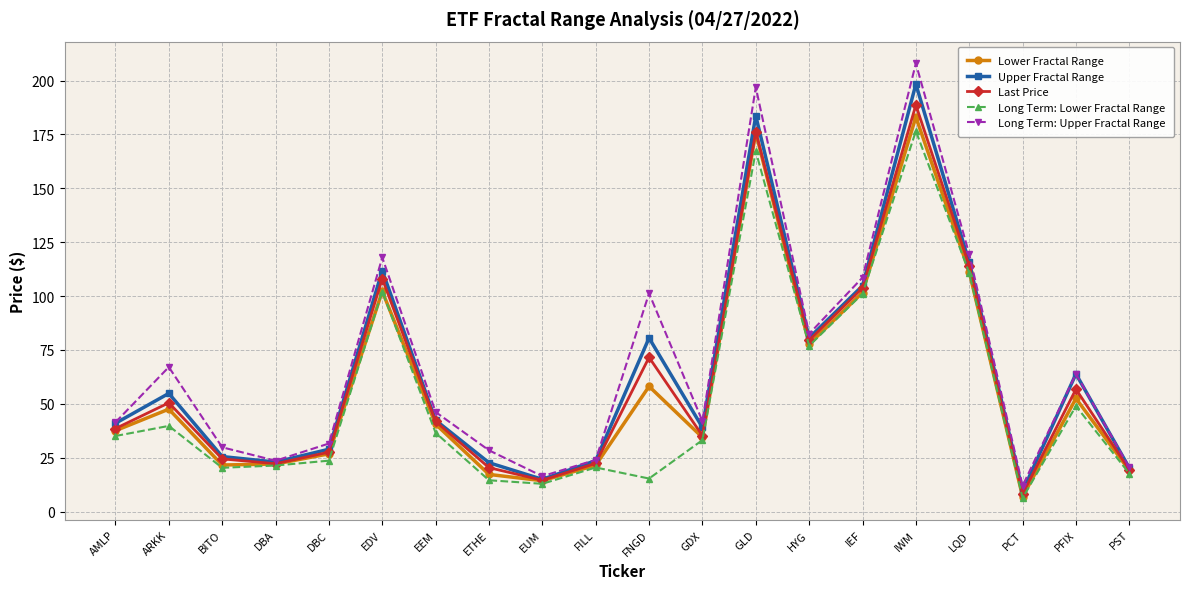

The Long Term: Lower Fractal Range series shows 261.6 at GLD. True or false?

False